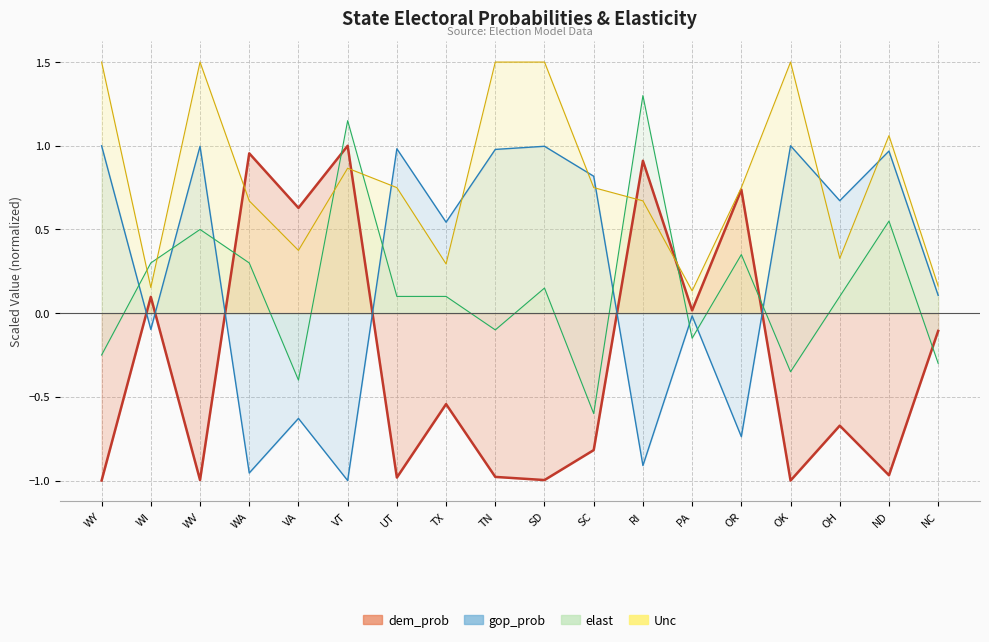

At which label does gop_prob reach its minimum?

VT